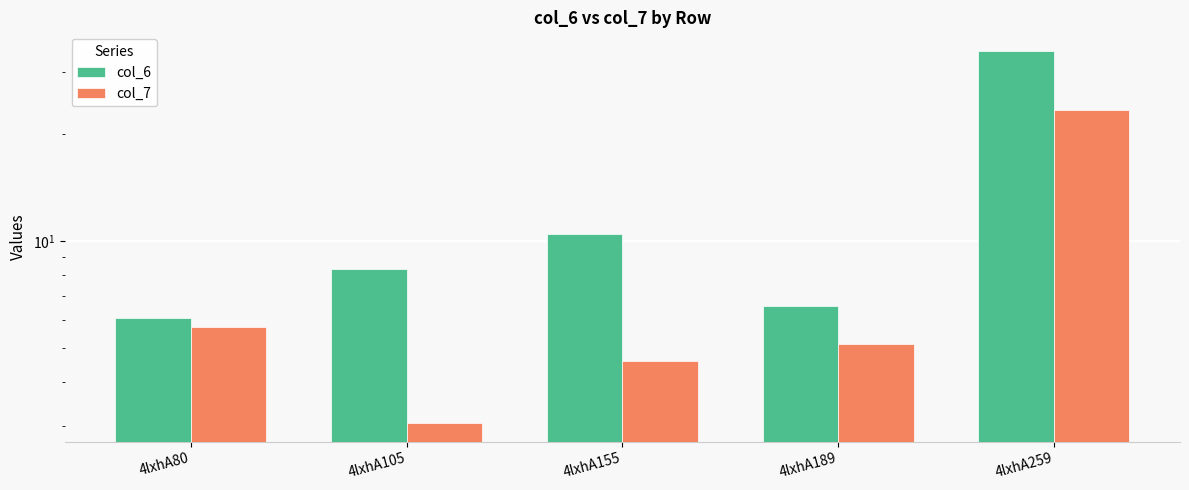

What is the highest value of the col_6 series?

34.4